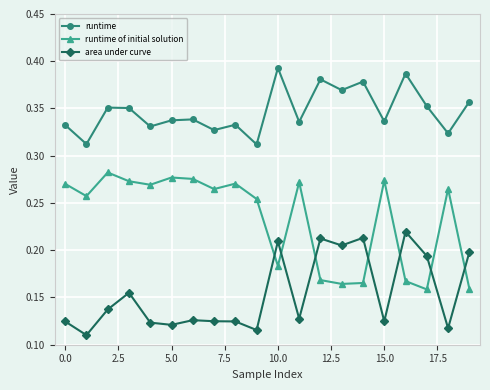

Rank the series by their maximum value, from highest to lowest.

runtime, runtime of initial solution, area under curve